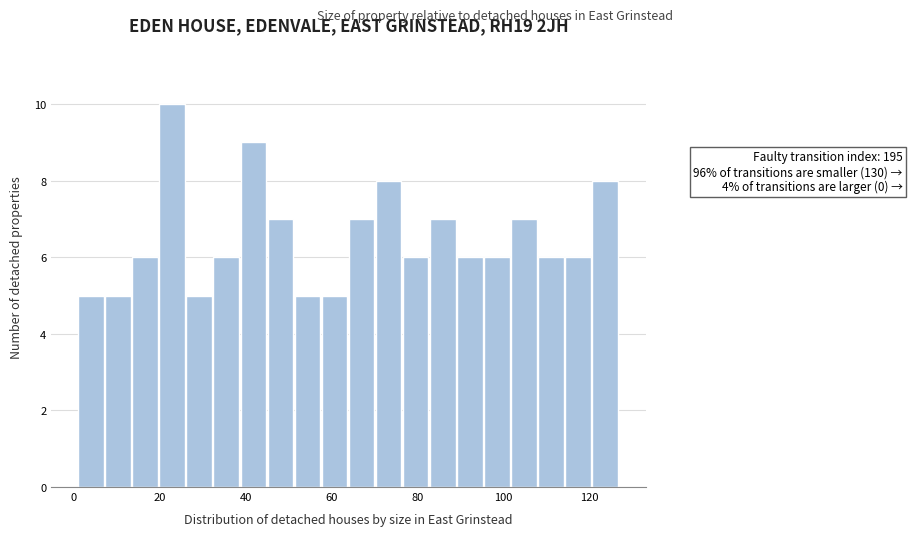

Around what value on the x-axis is the tallest bar? Give the approximate position of its centre, as read against the axis.

22